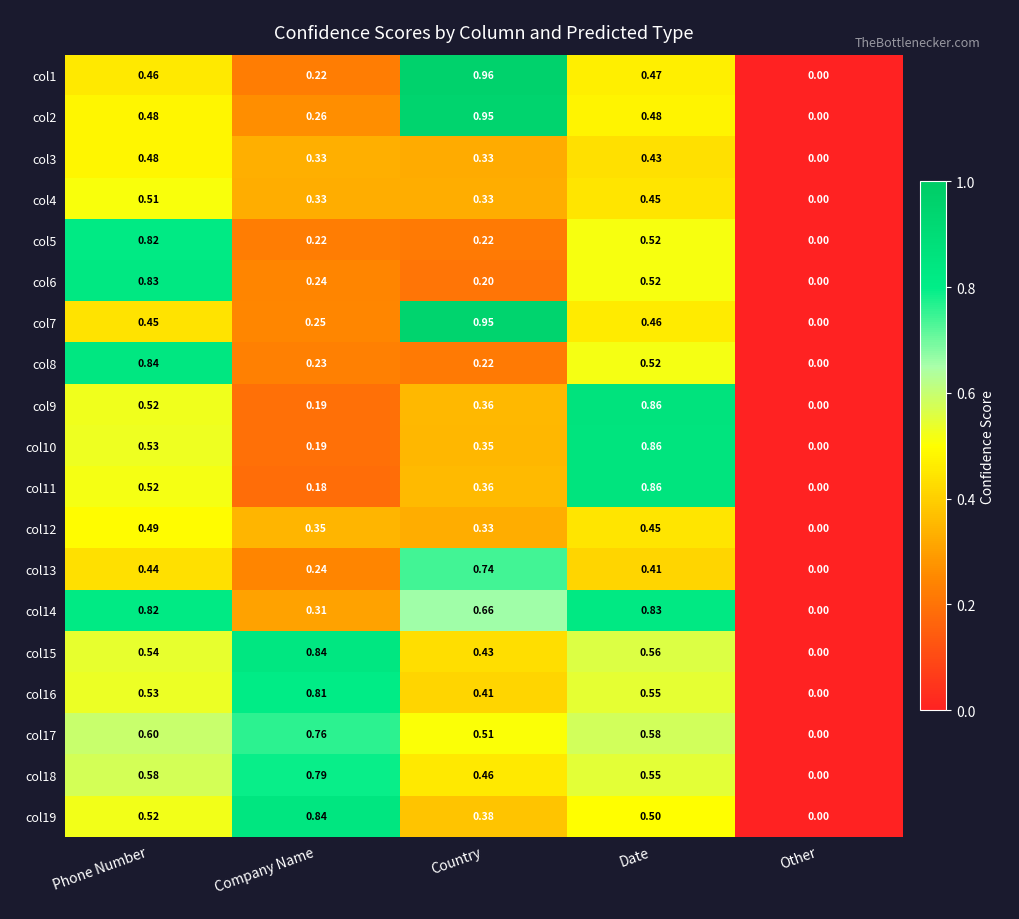

Where is col18 nearest to the value 0?

Other